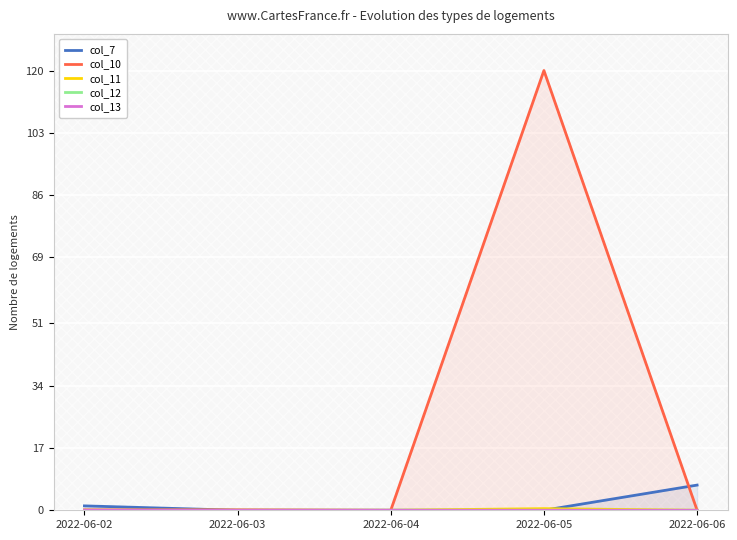

Which series has the widest spread of values?

col_10